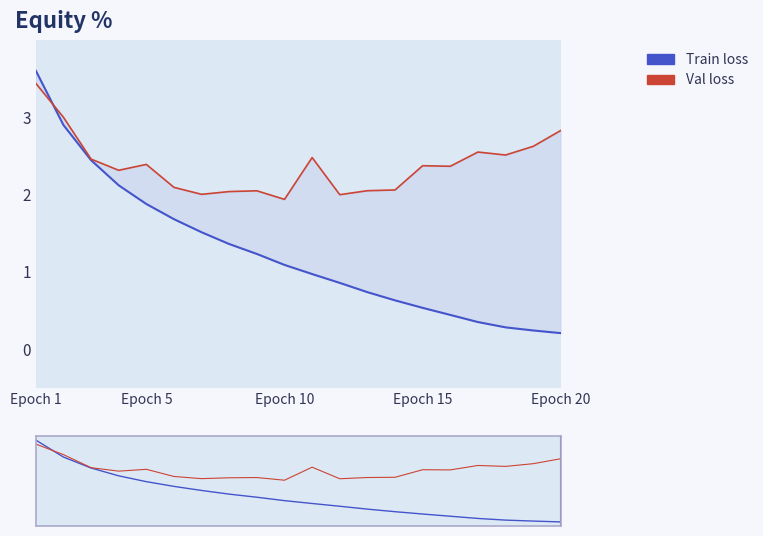

What is the average value of the Train loss series?

1.3